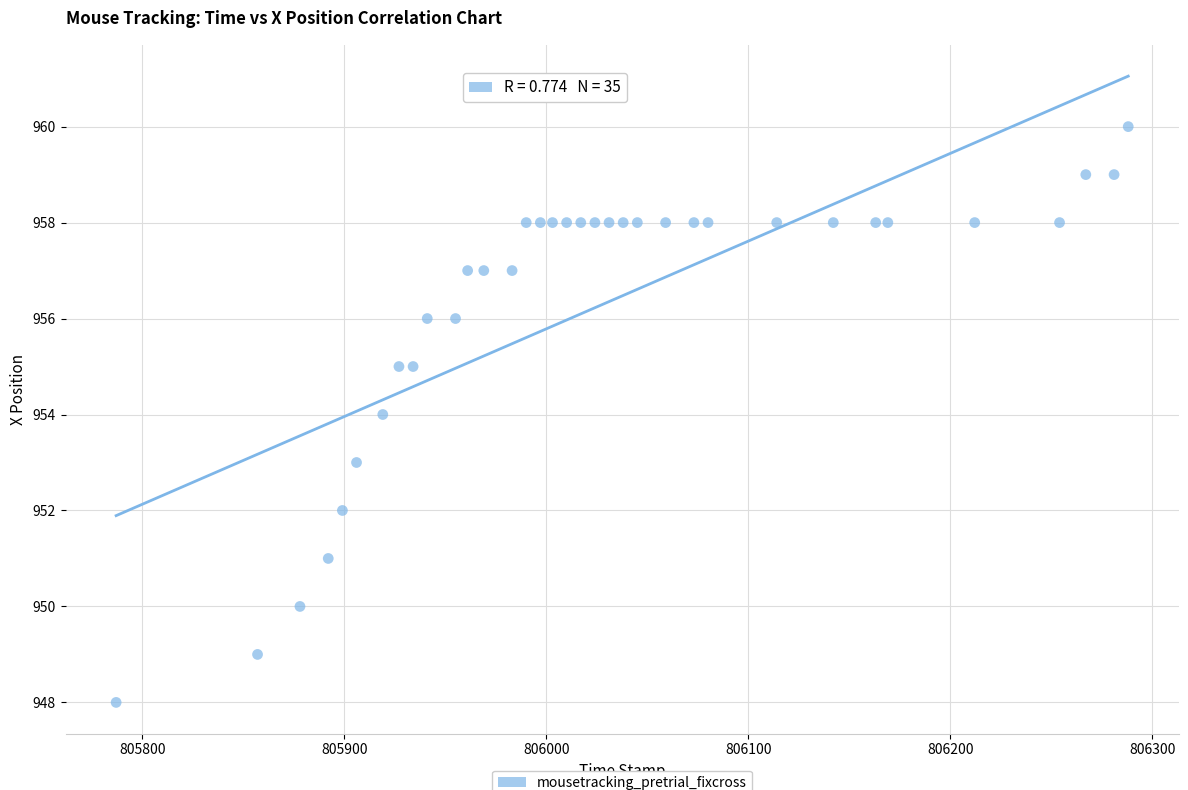

What is the range of X values (max minus min)?

501